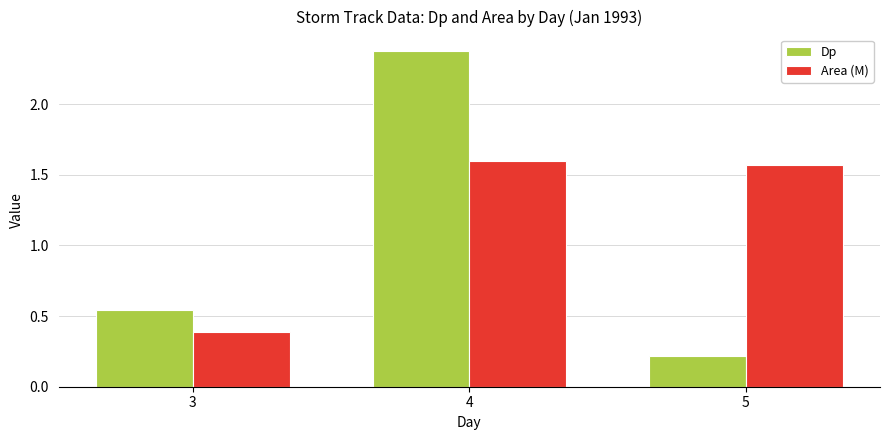

Which category has the highest value in the Area (M) series?

4